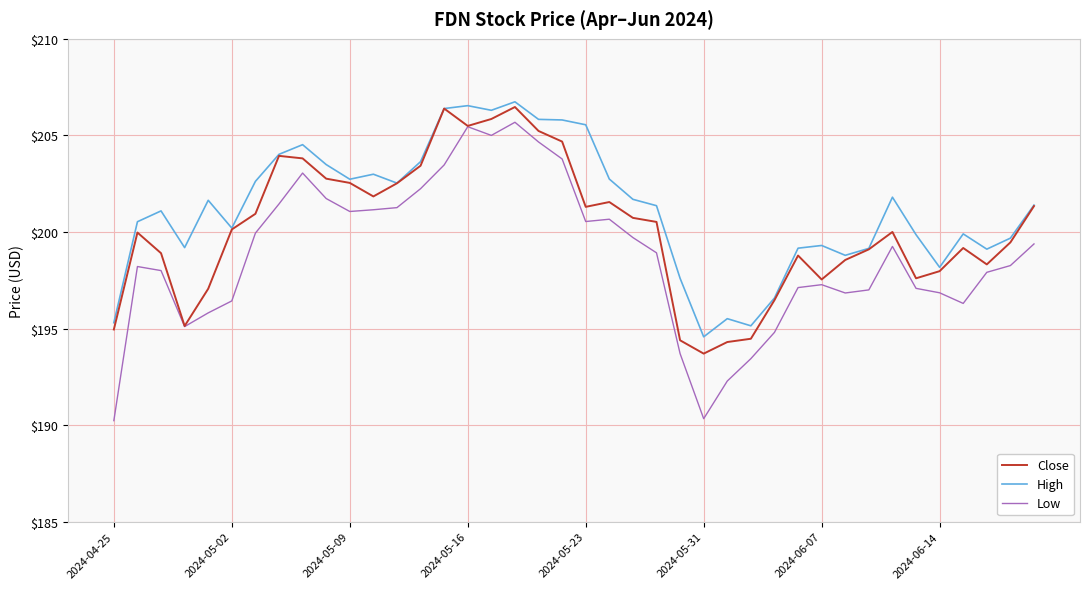

Rank the series by their average value, from highest to lowest.

High, Close, Low